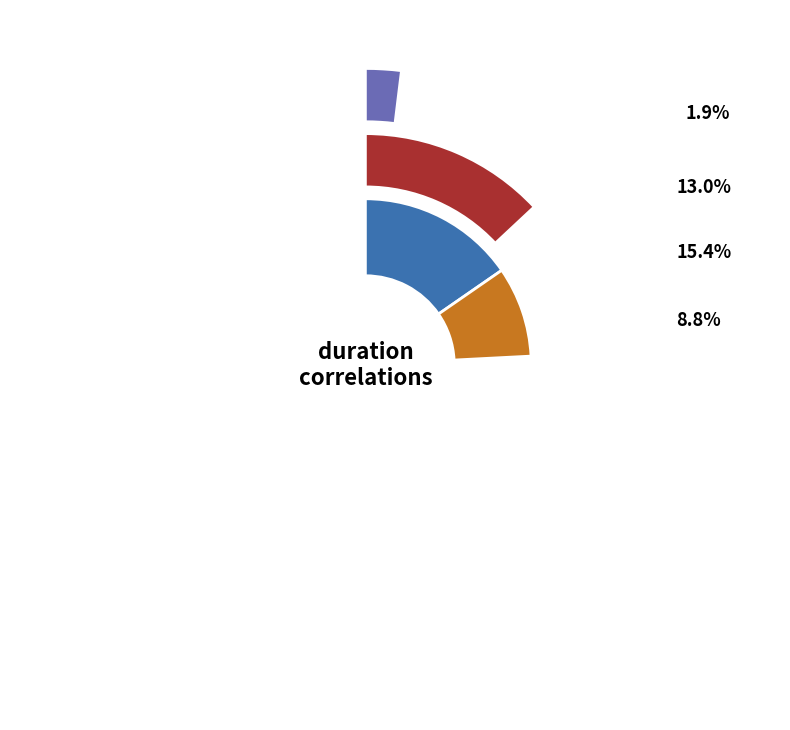

Is there any slice that represents more than half of the pie?

Yes